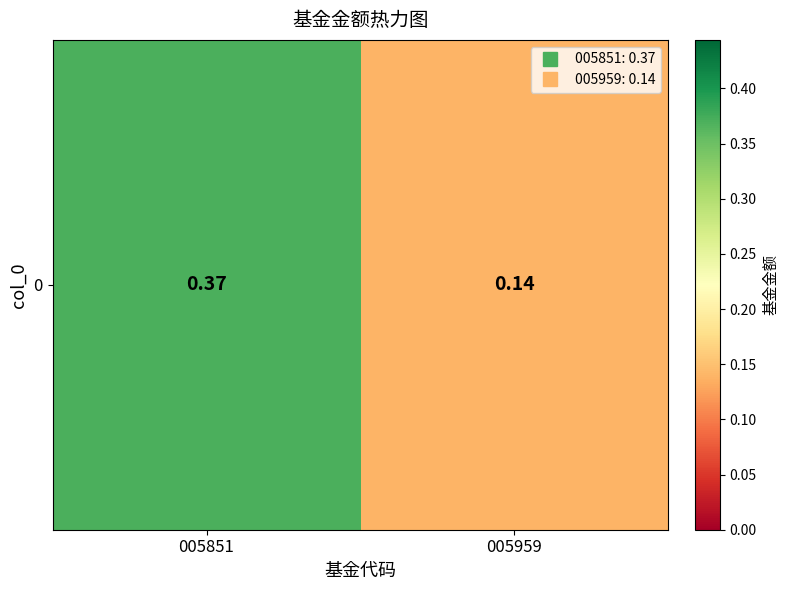

Which label corresponds to the smallest value in the chart?

005959